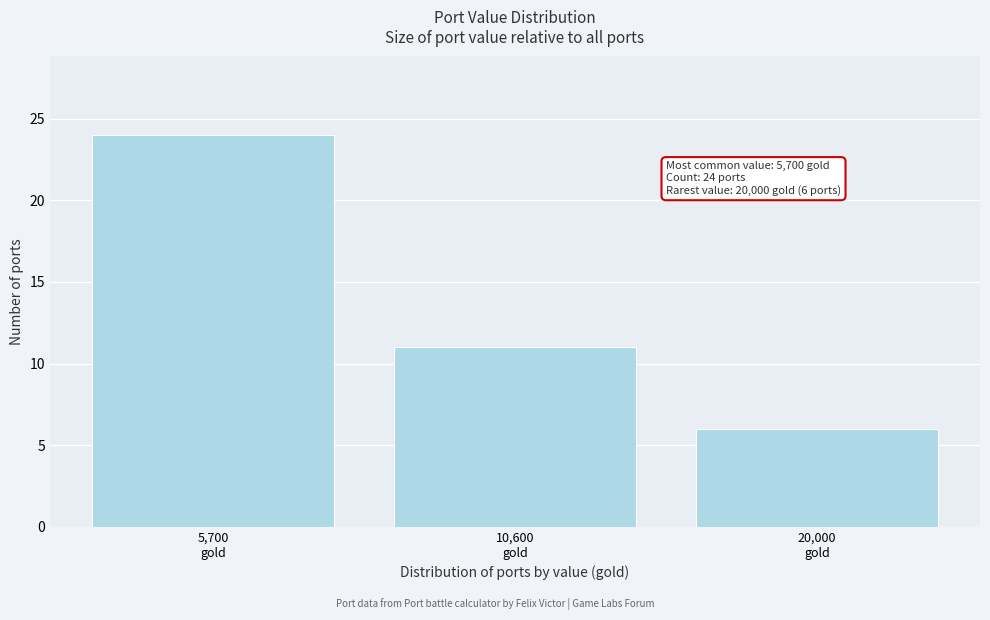

Reading left to right, transcribe all the data shown in this chart.

24	11	6